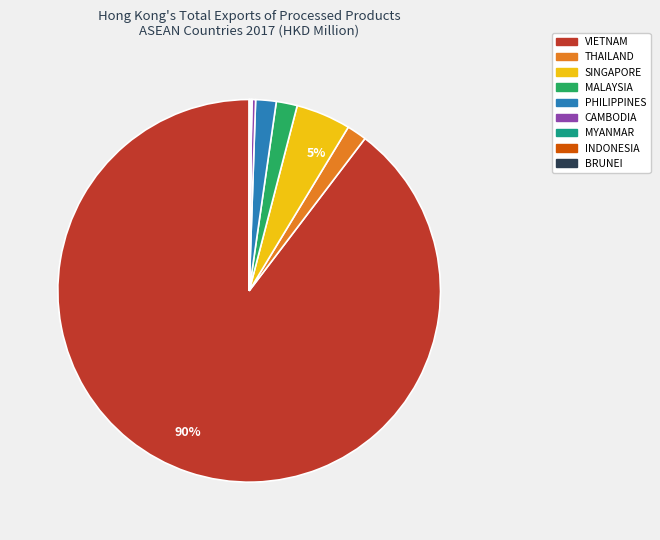

To the nearest percent, what is the average slice percentage?

11%